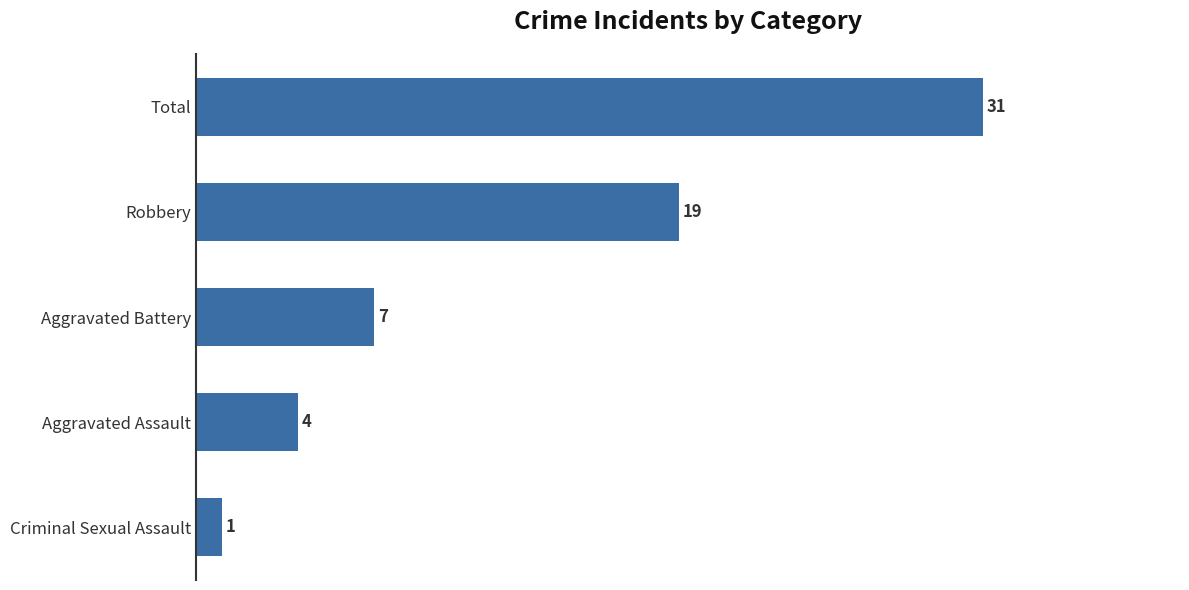

Reading bottom to top, list all the values displayed in this chart.

1	4	7	19	31